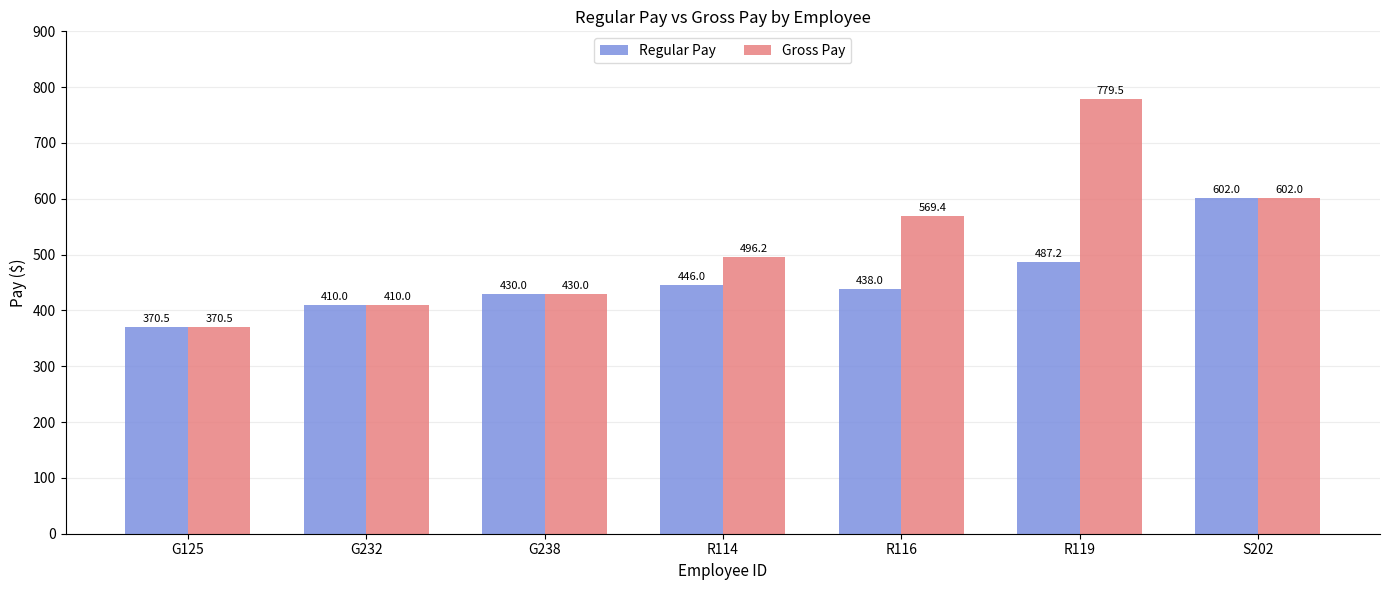

Is it true that Regular Pay equals 569.0 at G125?

False